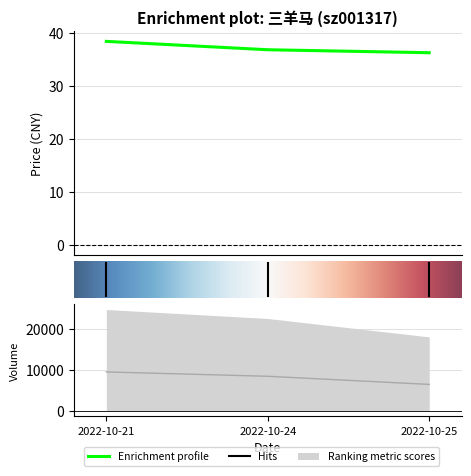

At which label is price closest to 37?

2022-10-24